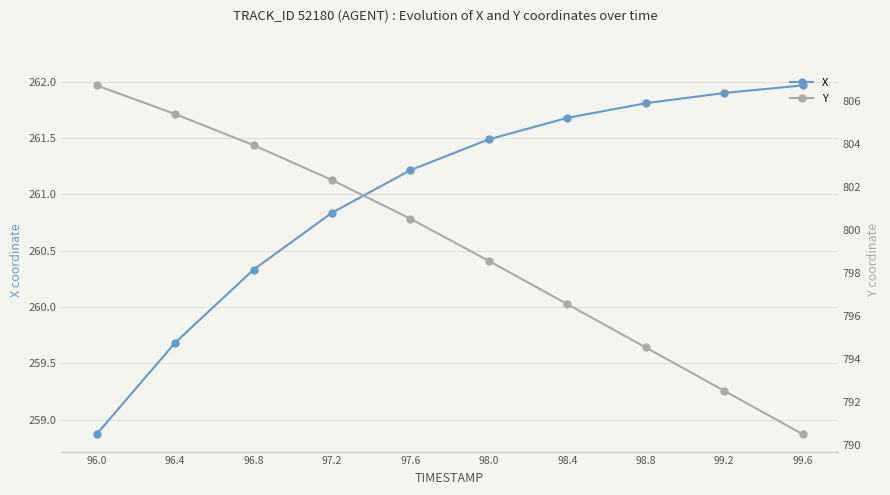

Which series has the largest range (max minus min)?

Y